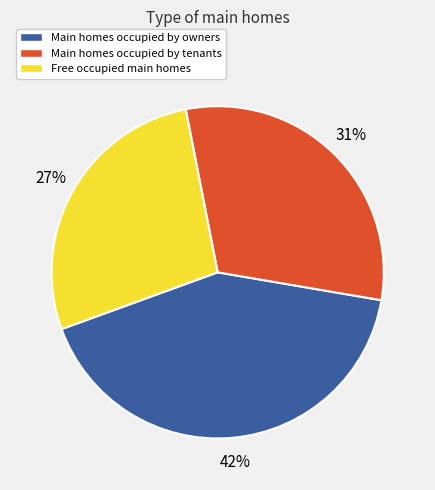

To the nearest percent, what portion does Free occupied main homes represent?

27%